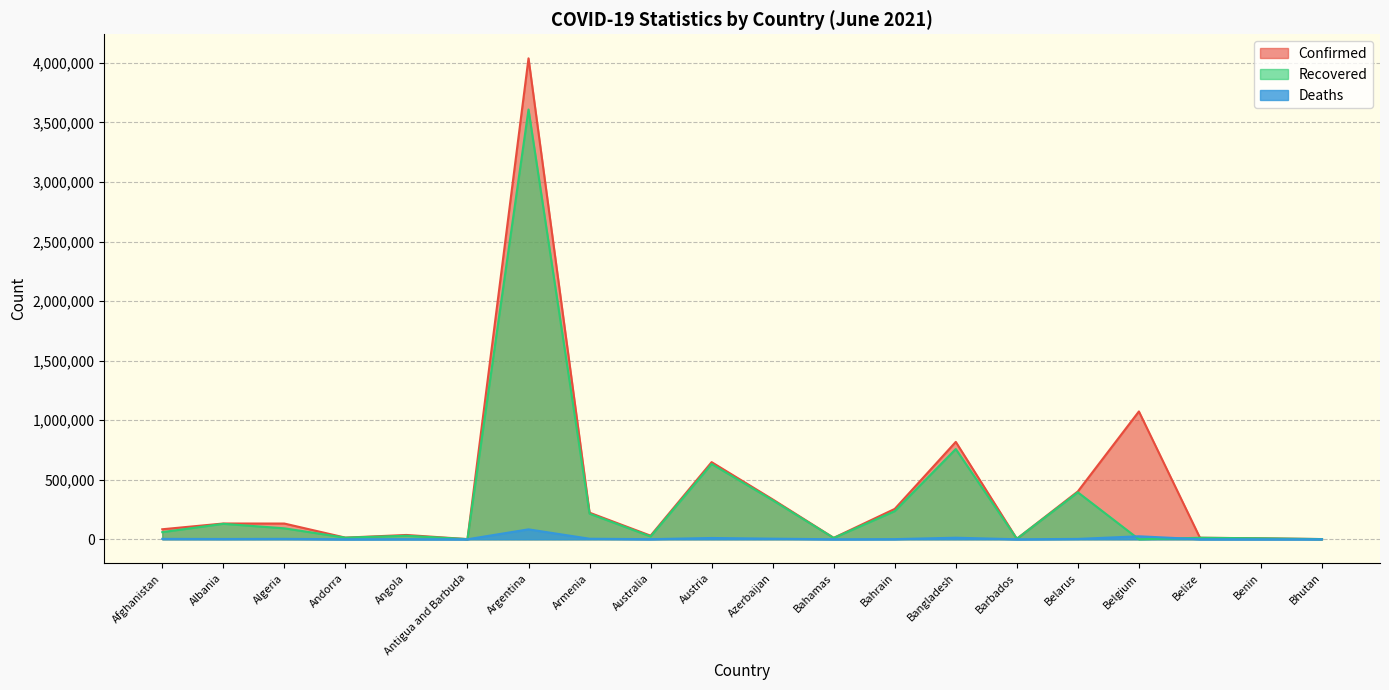

What position from the right is Afghanistan?

20